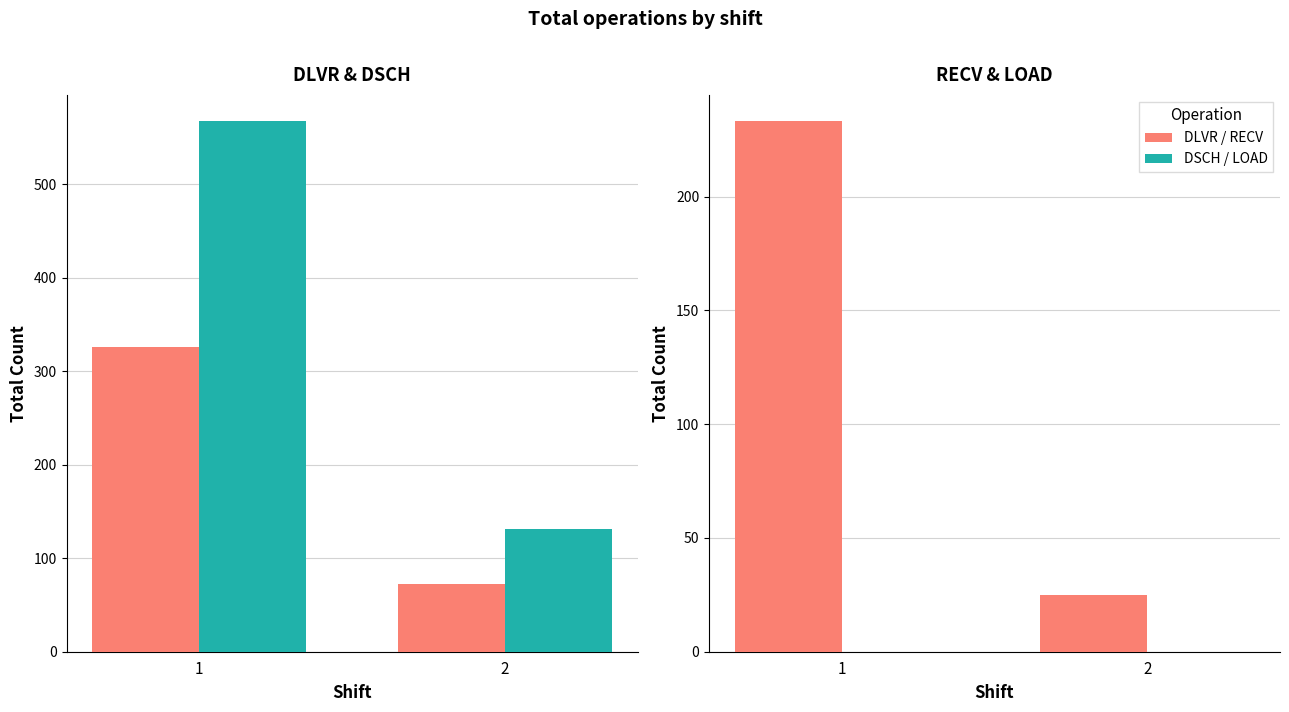

The value of LOAD at 2 is 0. True or false?

True